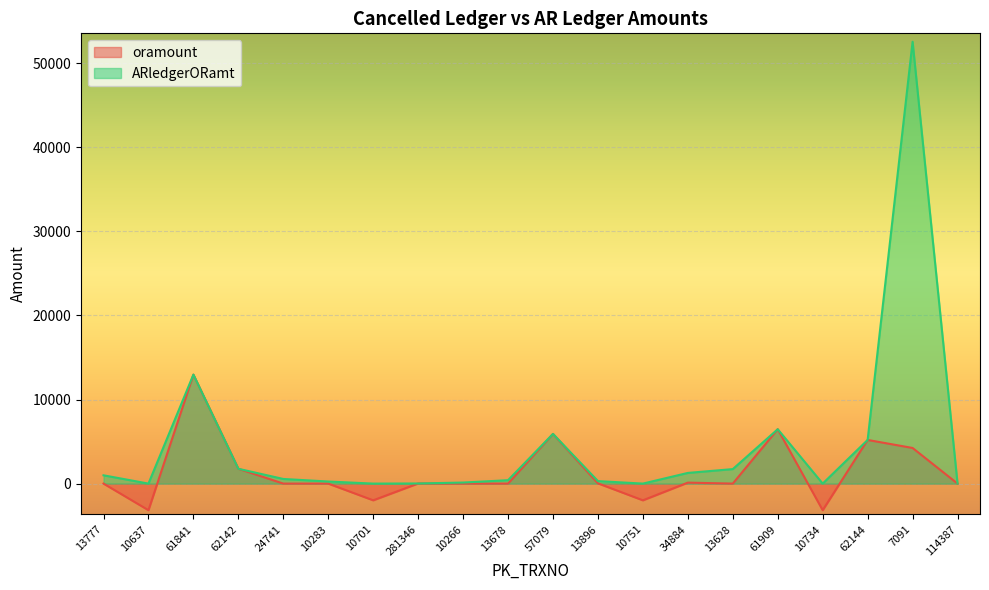

At which label does oramount first exceed 0?

61841